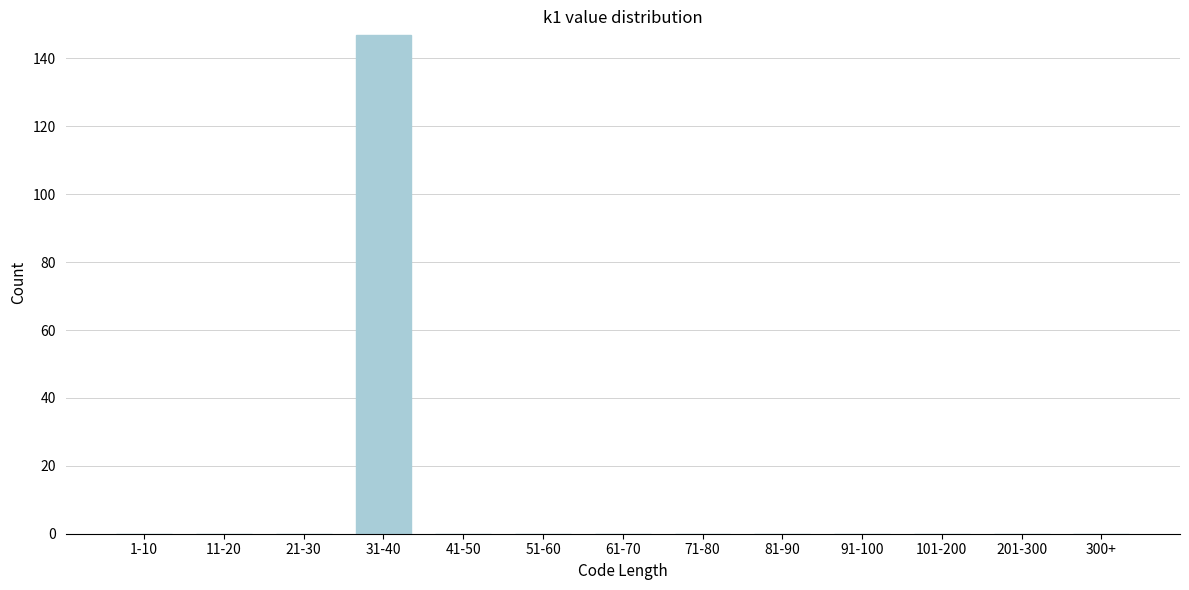

Reading left to right, extract all data points from this chart.

1-10=0	11-20=0	21-30=0	31-40=147	41-50=0	51-60=0	61-70=0	71-80=0	81-90=0	91-100=0	101-200=0	201-300=0	300+=0